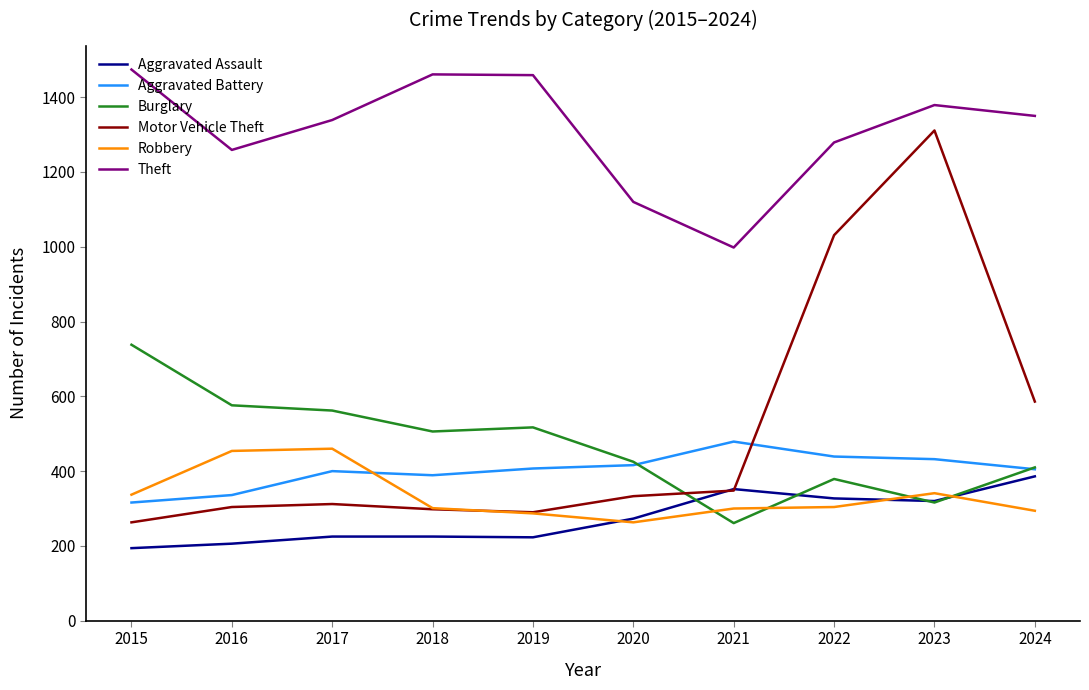

How many intersections are there between Robbery and Burglary?

4